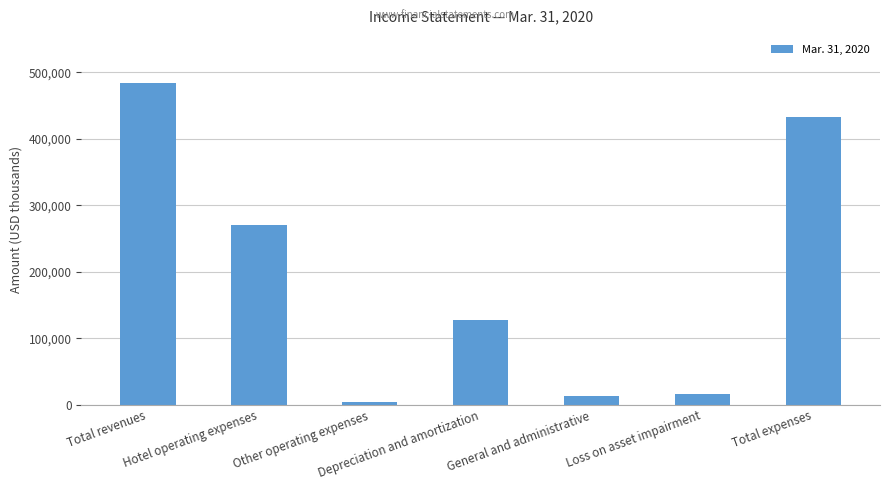

What is the maximum value shown in the chart?

483776